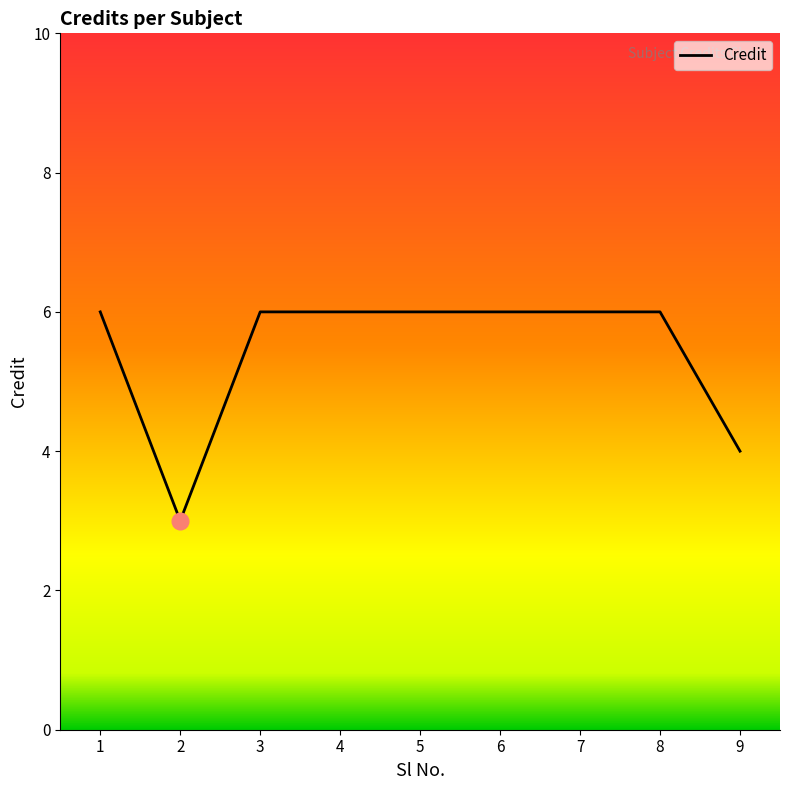

Does the chart display data point markers on the line(s)?

No